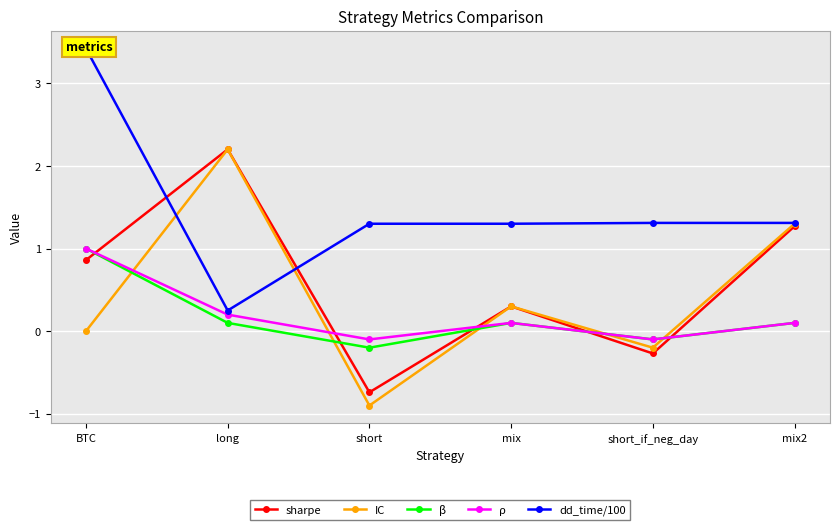

Which category has the highest value in the β series?

BTC